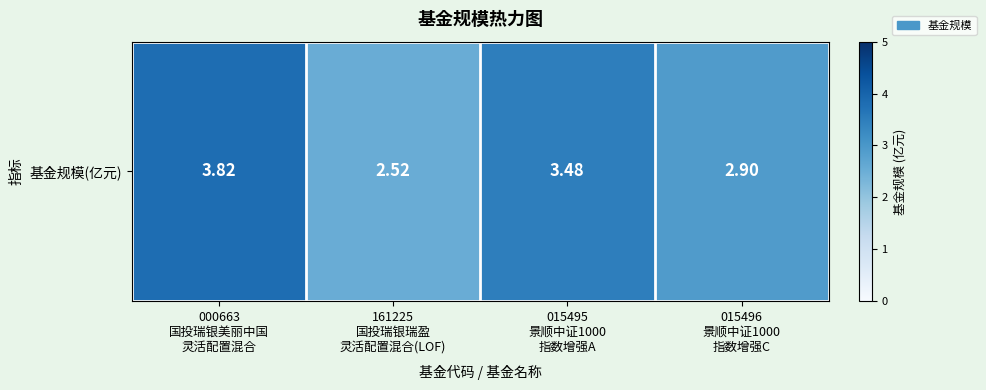

What is the sum of the values at 161225
国投瑞银瑞盈
灵活配置混合(LOF) and 000663
国投瑞银美丽中国
灵活配置混合?

6.3